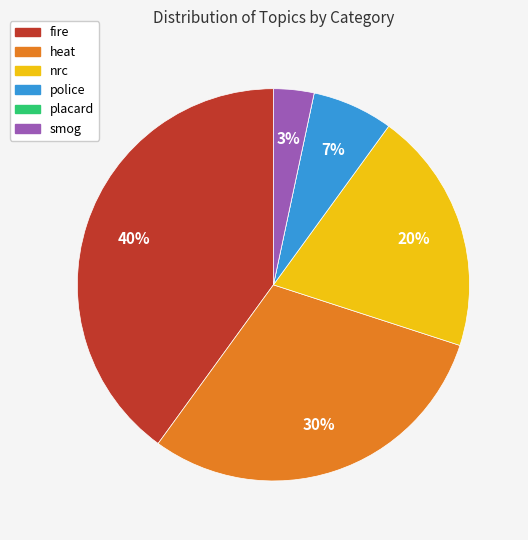

What is the largest slice in the pie chart?

fire